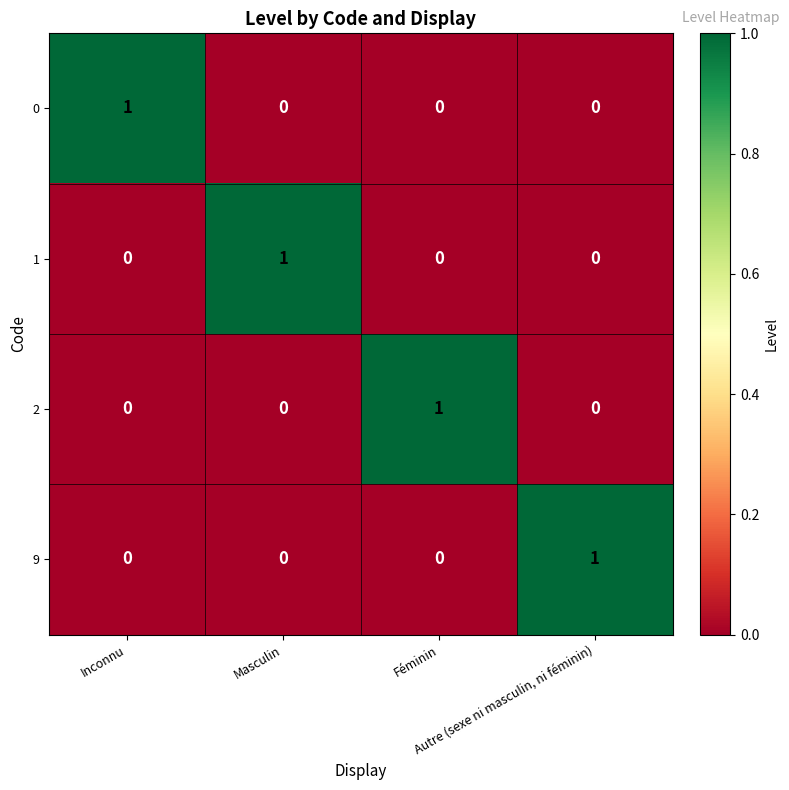

Count the number of data series in this chart.

4